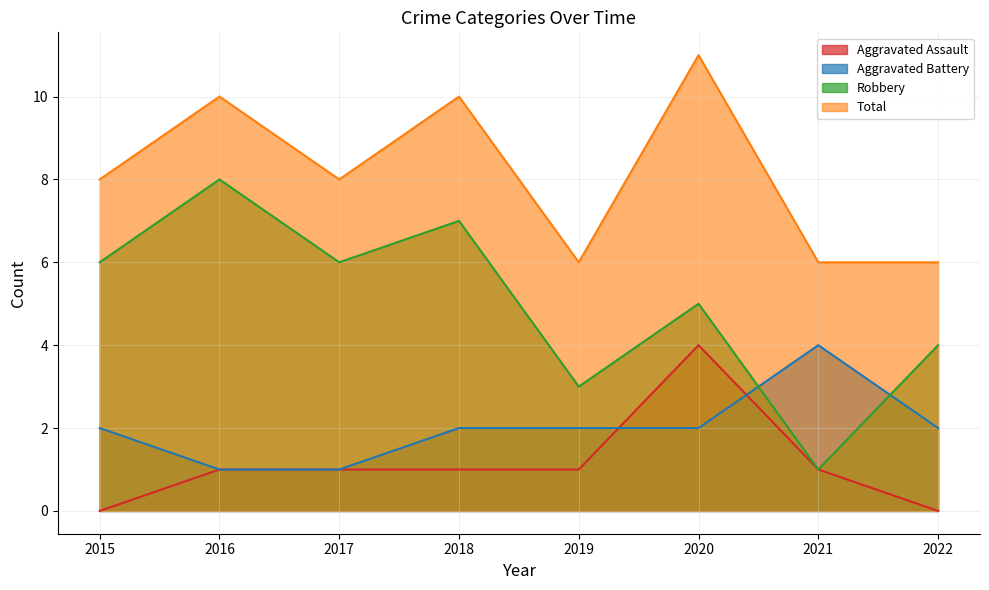

How many distinct data groups are displayed?

4